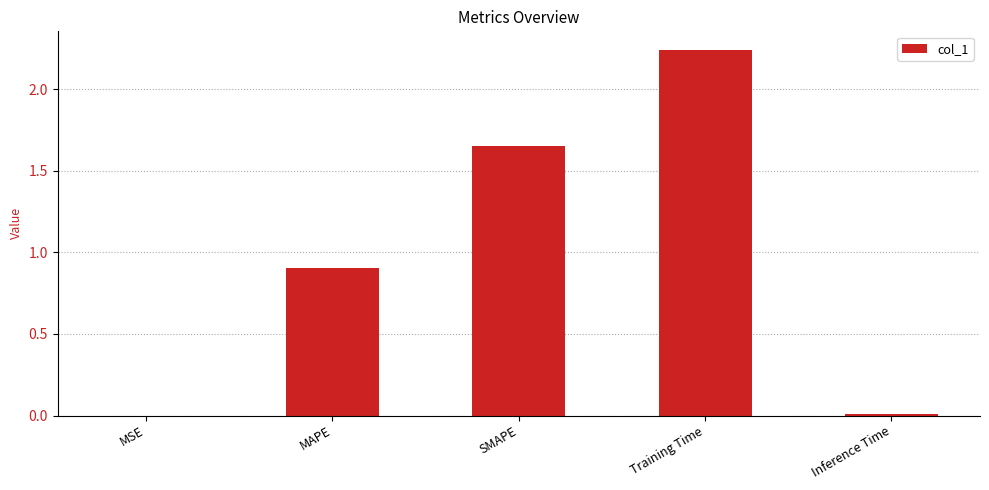

What is the sum of the values at Training Time and Inference Time?

2.3